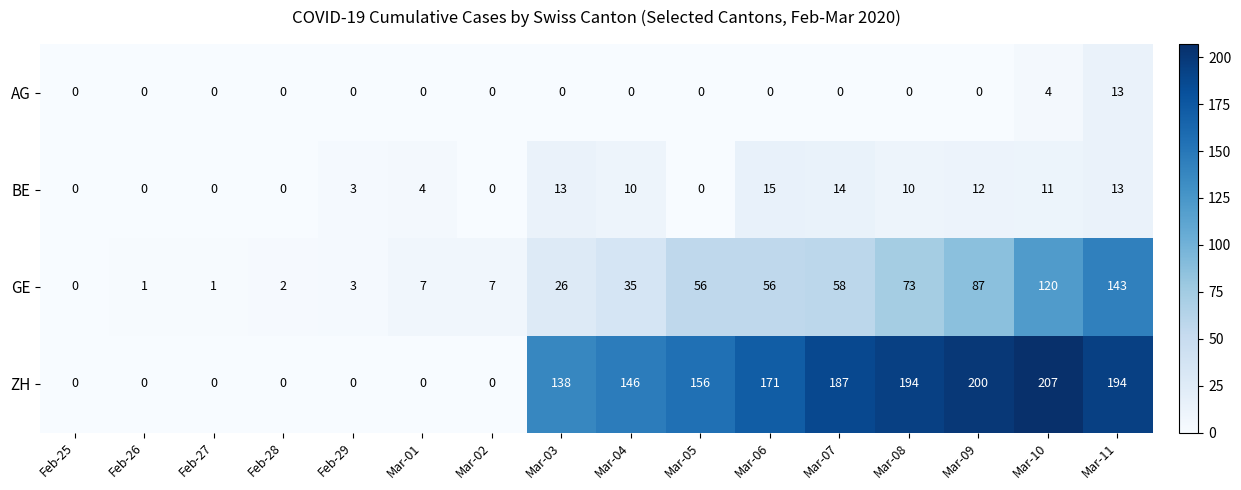

Between Mar-01 and Mar-10, which series saw the biggest shift?

ZH